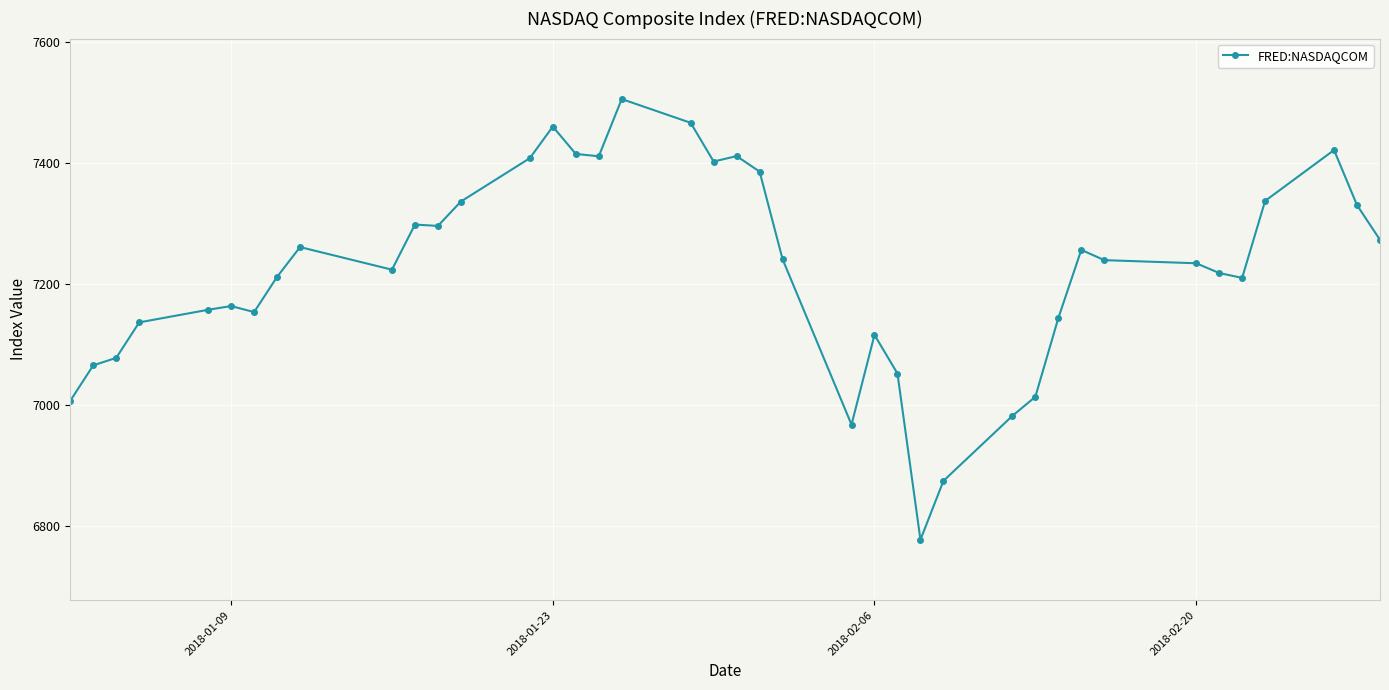

How many interior local peaks (higher than both neighbors) does the data have?

9